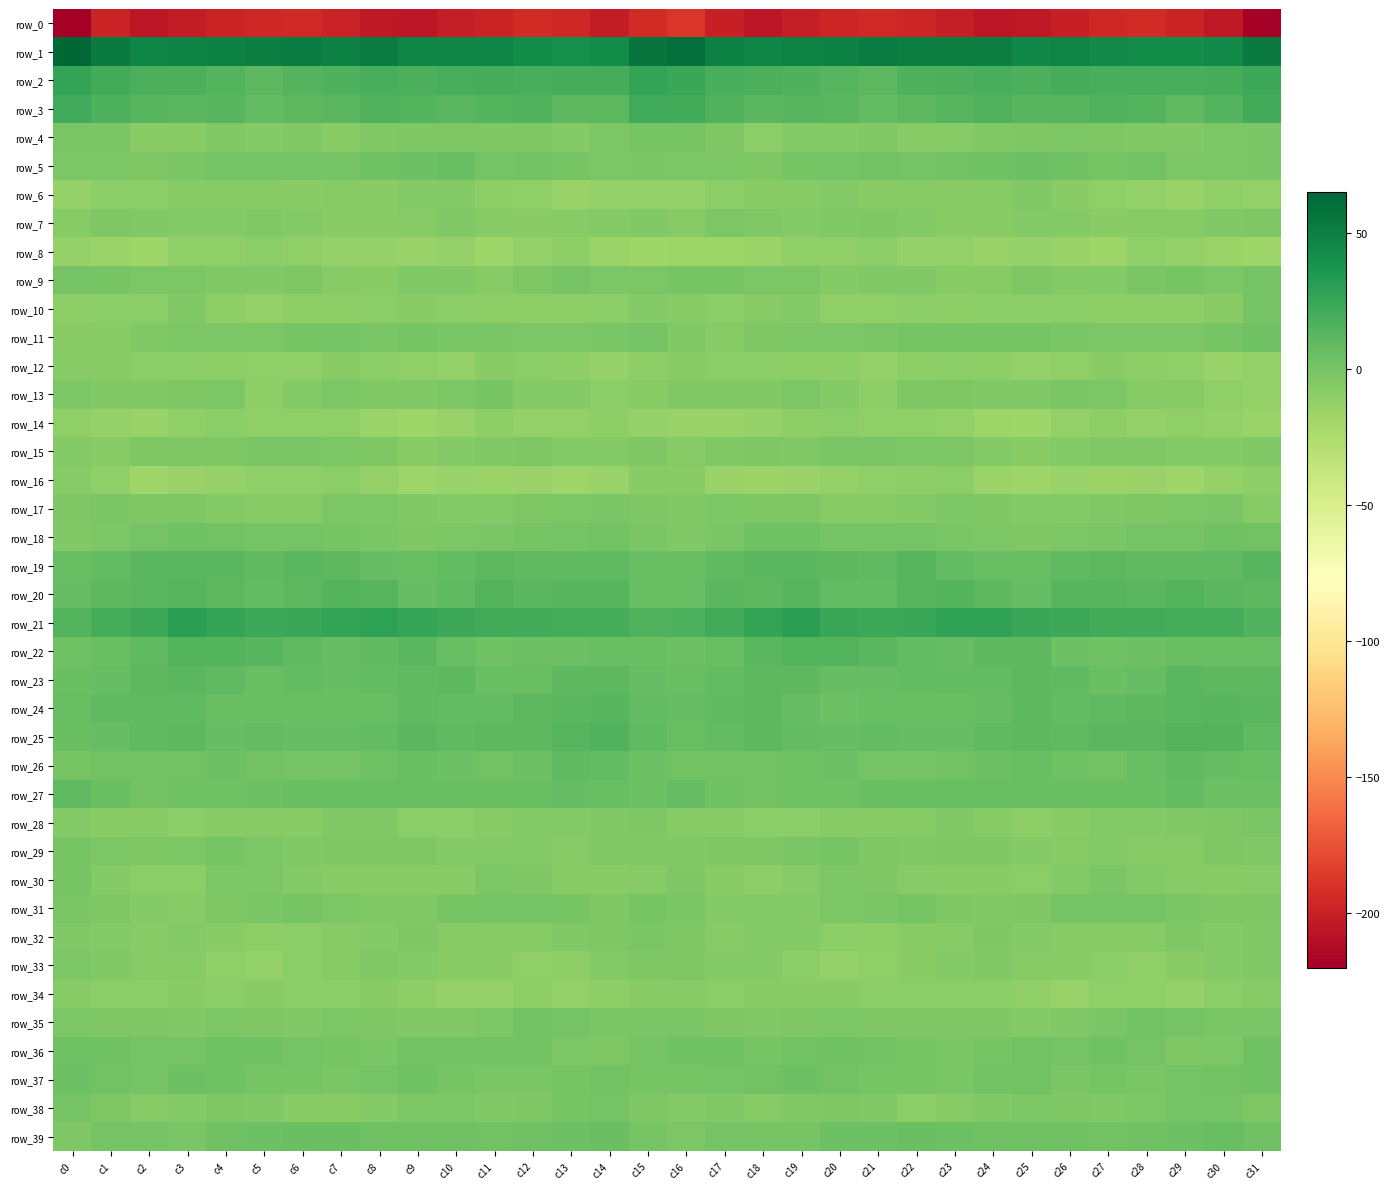

What is the greatest value displayed?

64.1